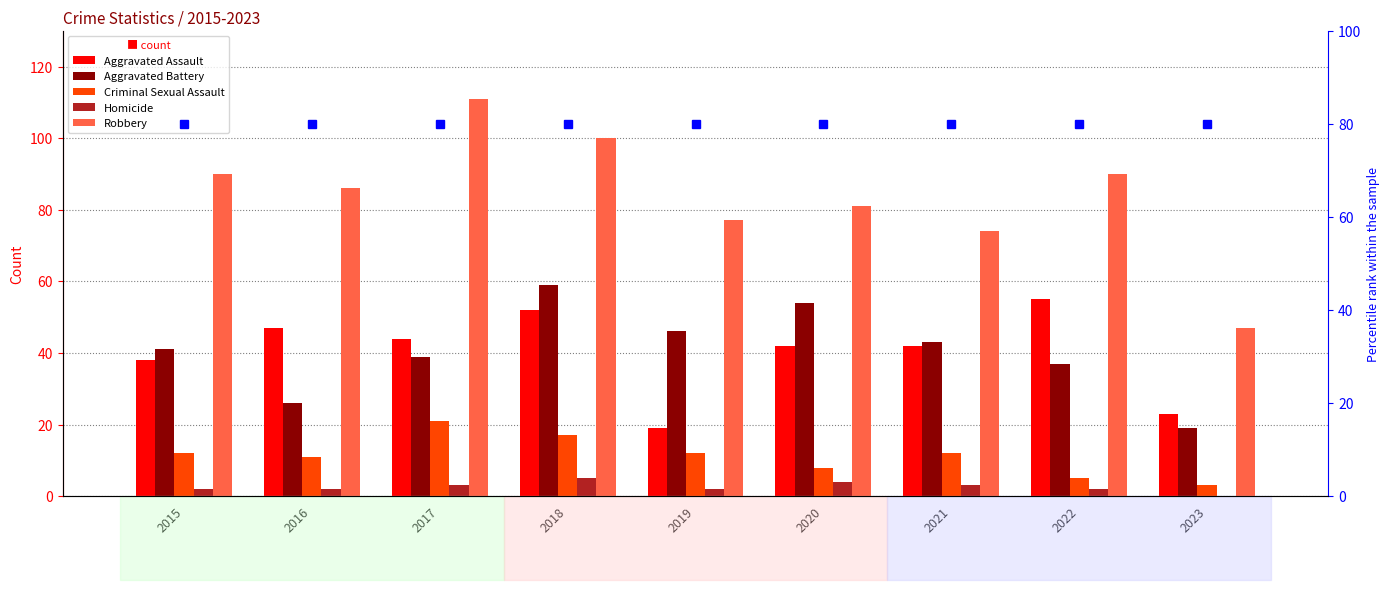

Between 2022 and 2018, which is larger?

2022